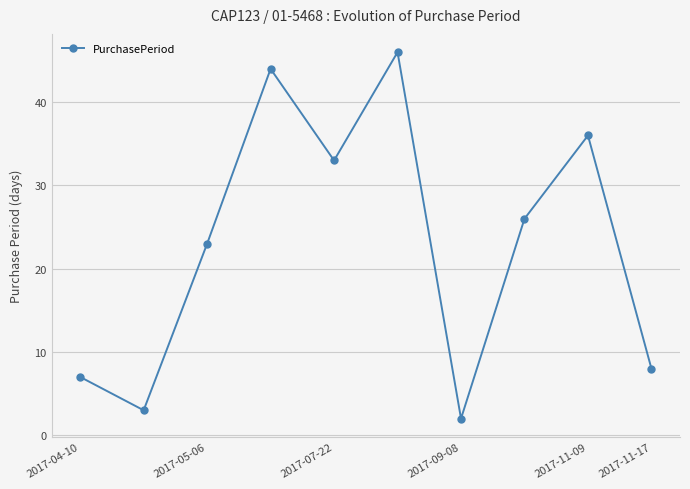

What is the value of the 1st point from the left?

7